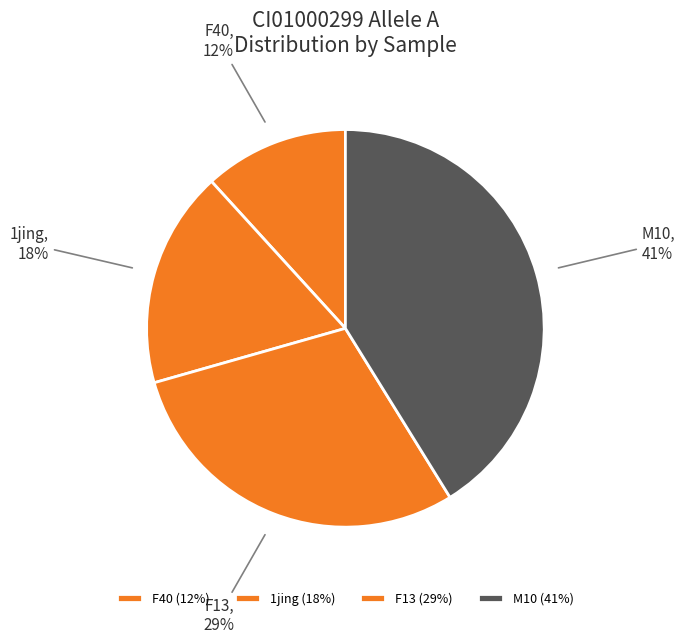

Is it true that M10 is 41% of the pie?

True